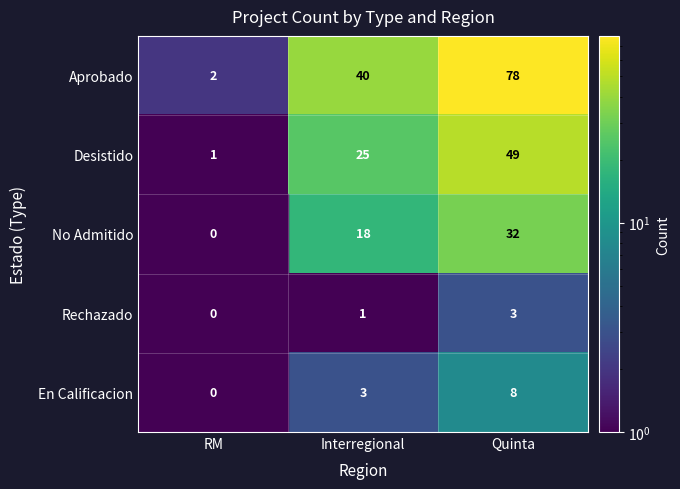

How many data points in Desistido are less than 25?

1